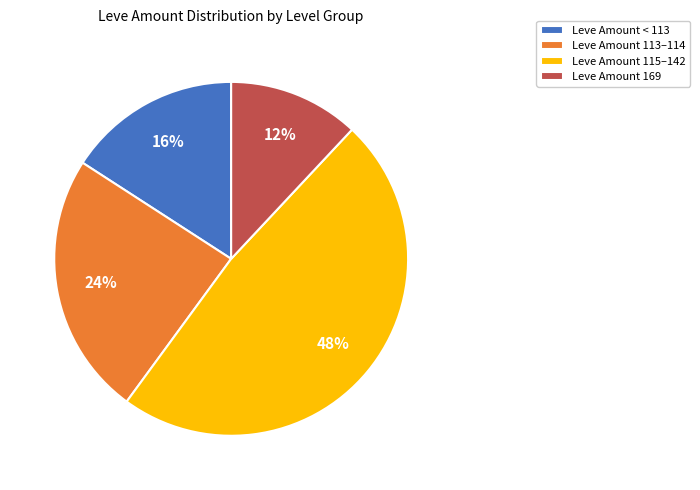

Which slice is the smallest?

Leve Amount 169